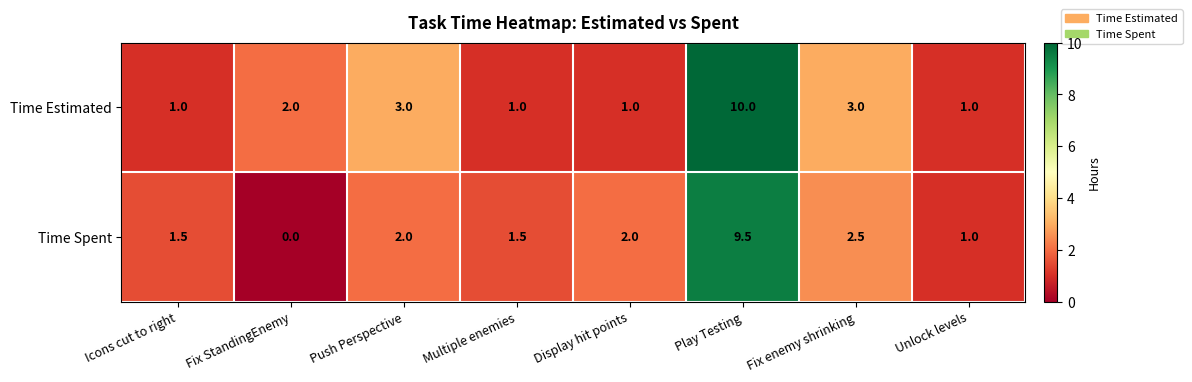

Is the value of Time Estimated at Multiple enemies greater than the value of Time Spent at Icons cut to right?

No